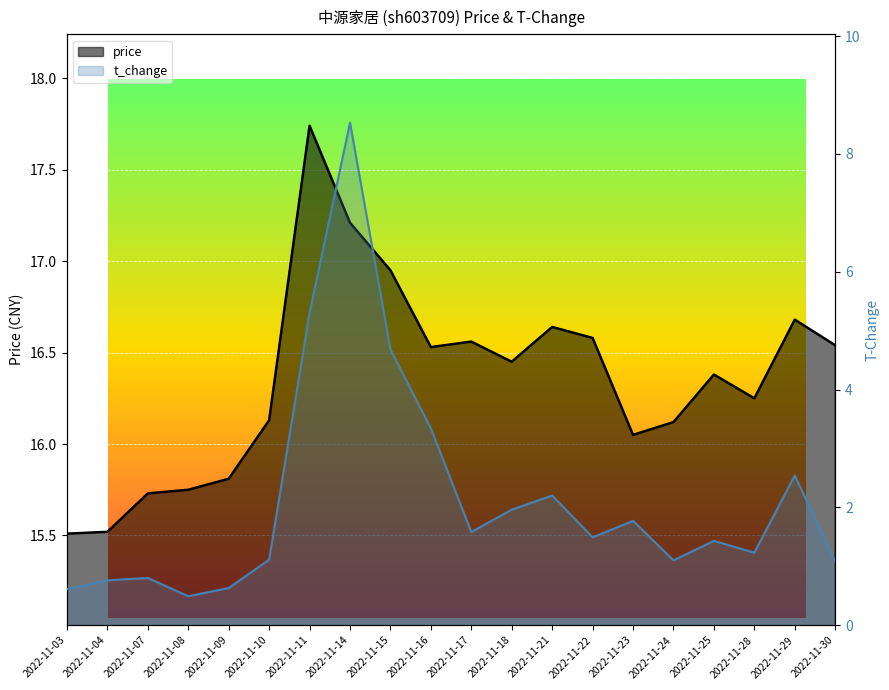

The t_change series shows 0.7 at 2022-11-23. True or false?

False